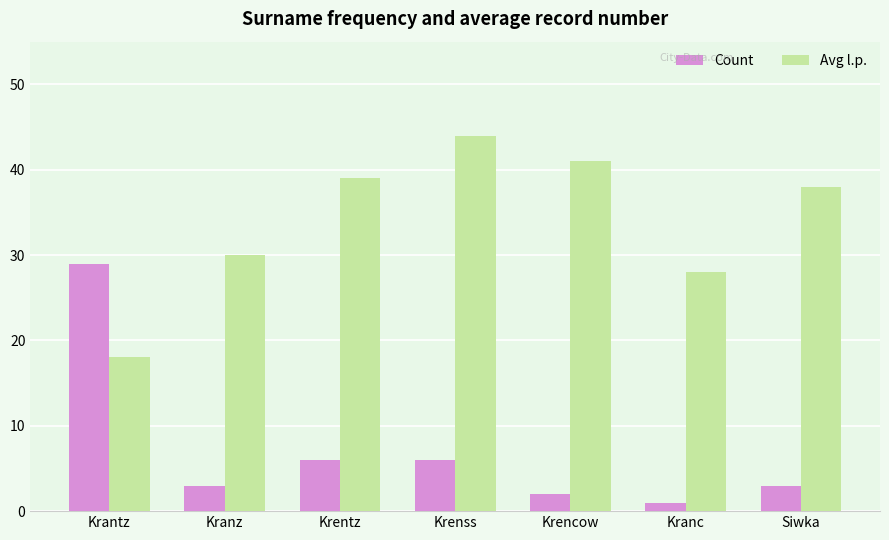

List the labels in order of Avg l.p. value, largest first.

Krenss, Krencow, Krentz, Siwka, Kranz, Kranc, Krantz